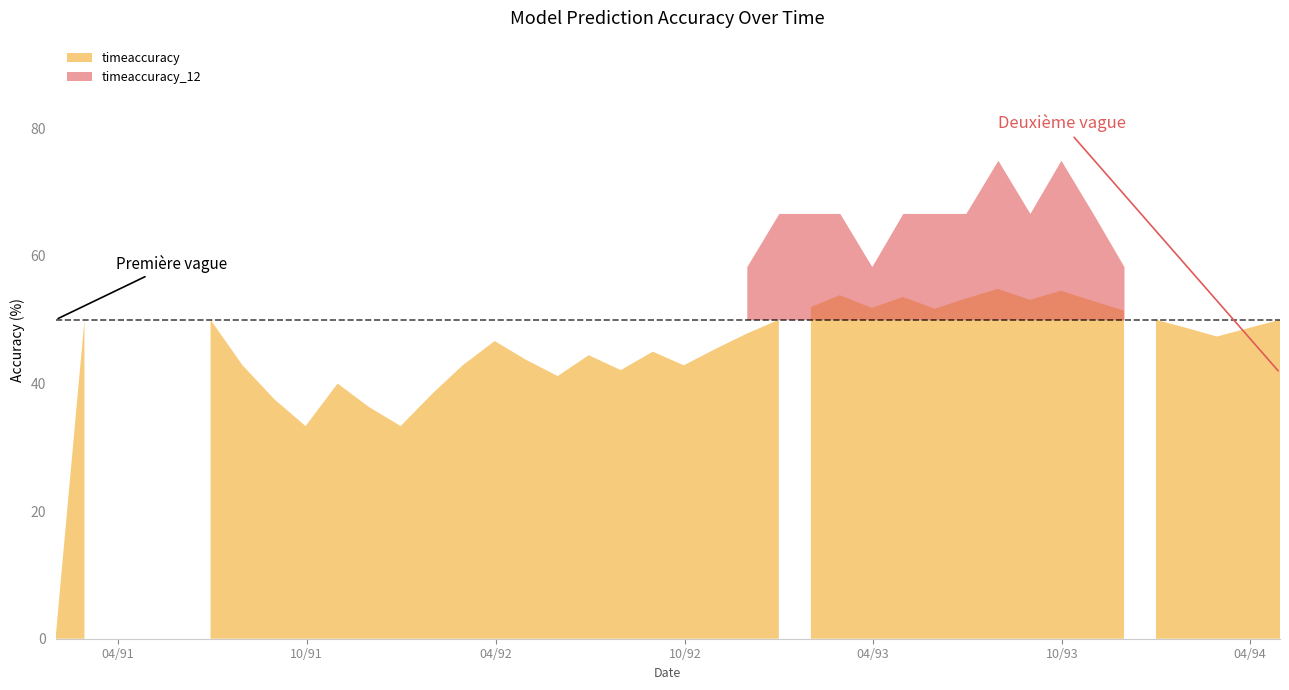

What is the difference between the values at 35 and 26?

1.9